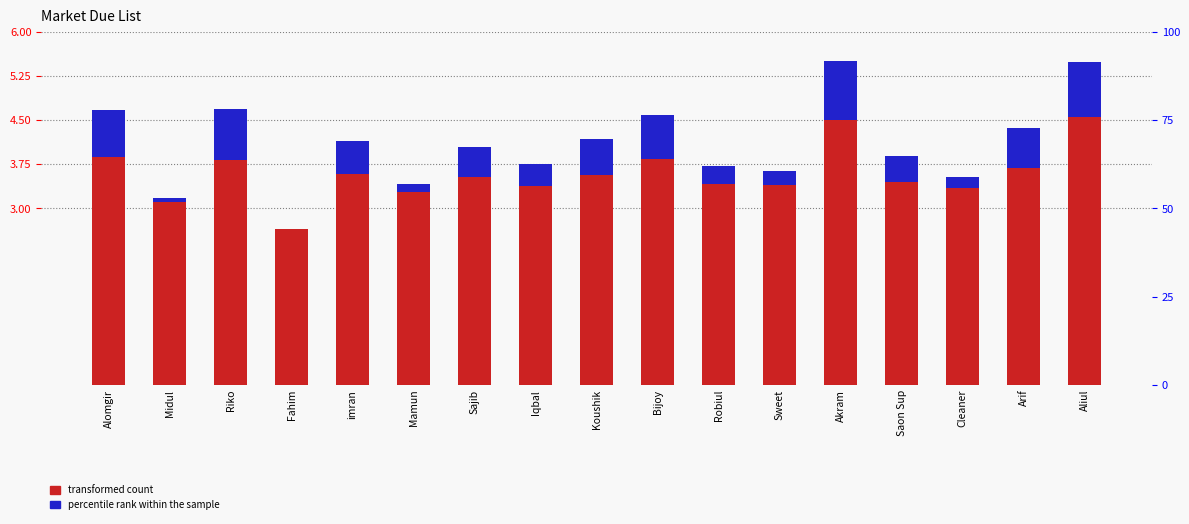

What is the spread (max minus min) of values at Akram?

4.5